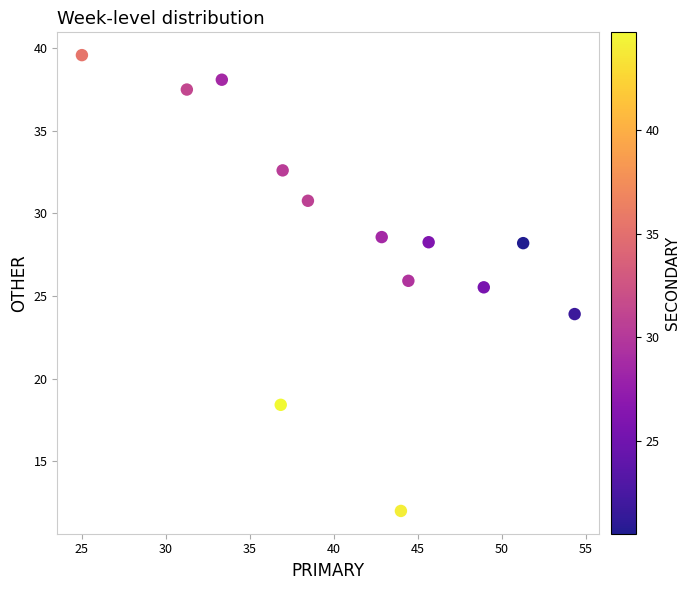

What Y value in the scatter plot is closest to 25?

25.5